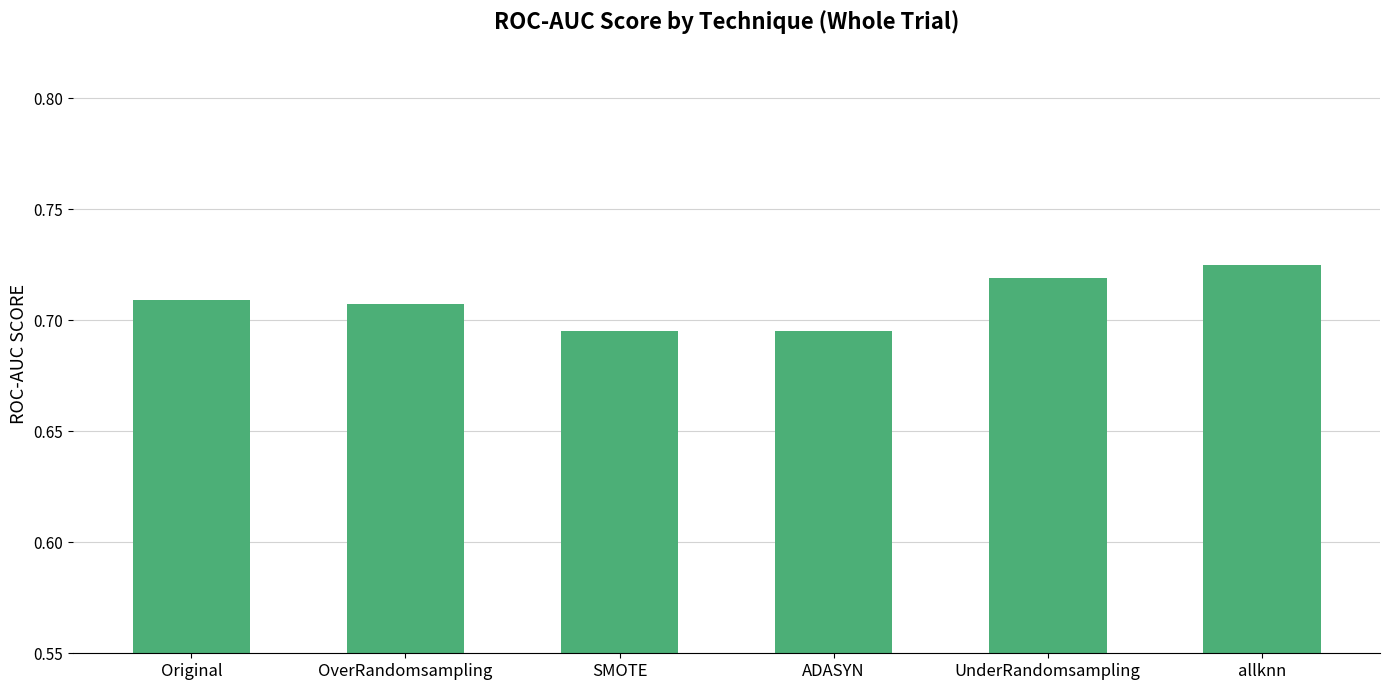

The value at UnderRandomsampling is 0.2. True or false?

False